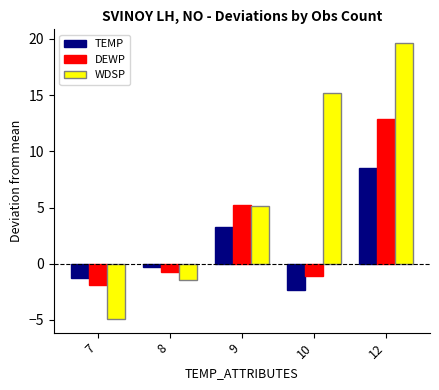

What is the sum of the WDSP values at 12 and 9?

24.8